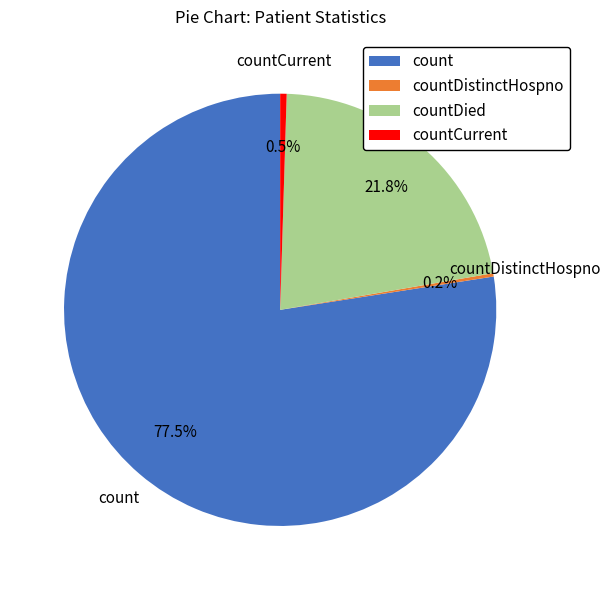

Between countCurrent and count, which is larger?

count